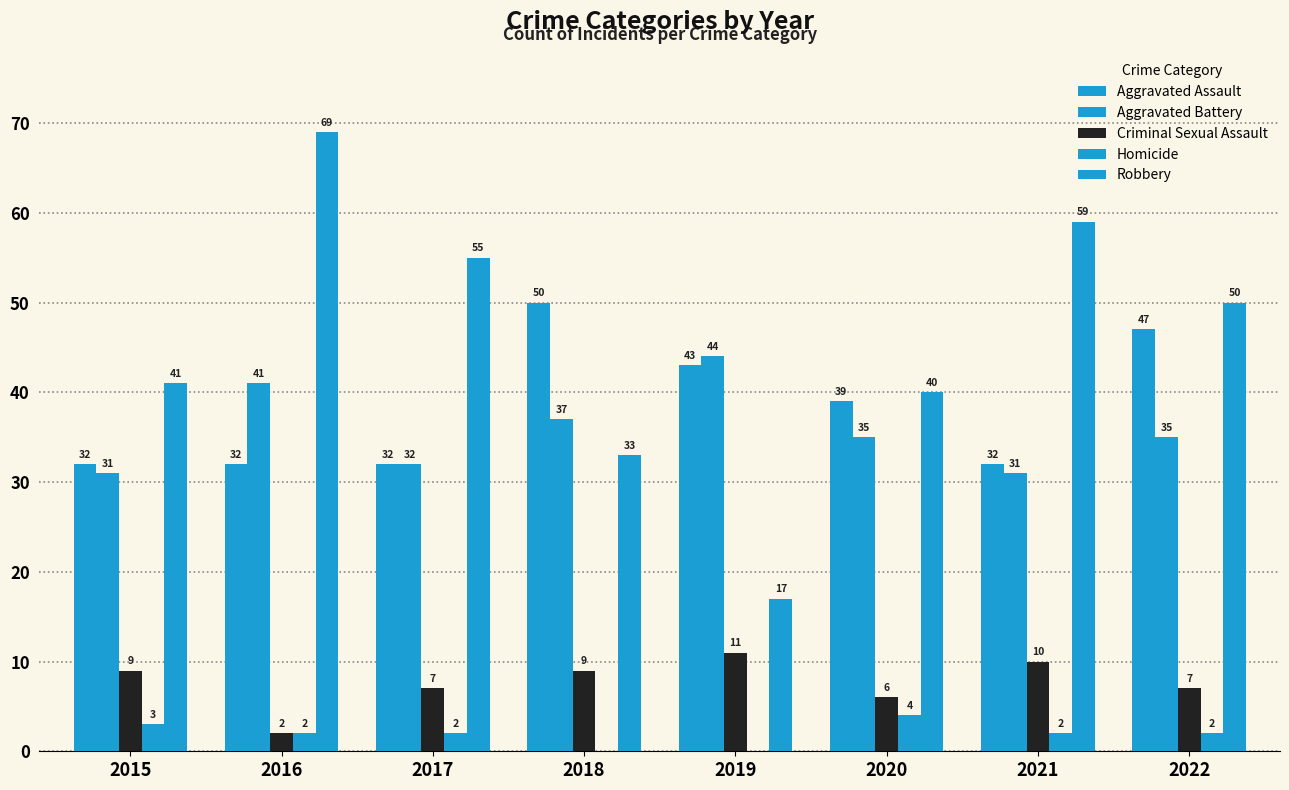

Are the bars grouped side by side (vs. stacked)?

Yes